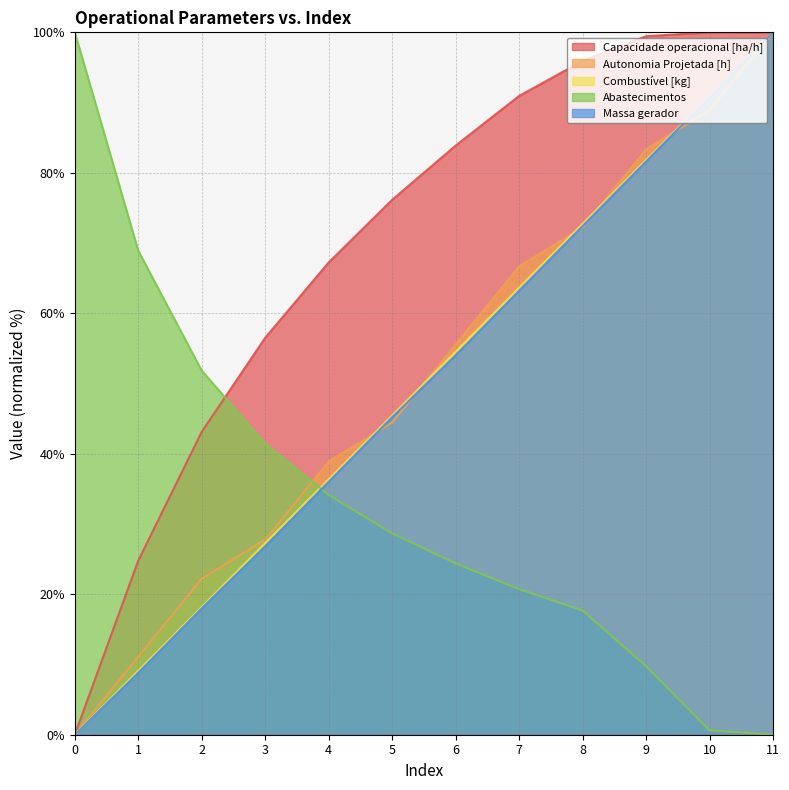

Rank the categories by Capacidade operacional [ha/h] value from lowest to highest.

0, 1, 2, 3, 4, 5, 6, 7, 8, 9, 11, 10